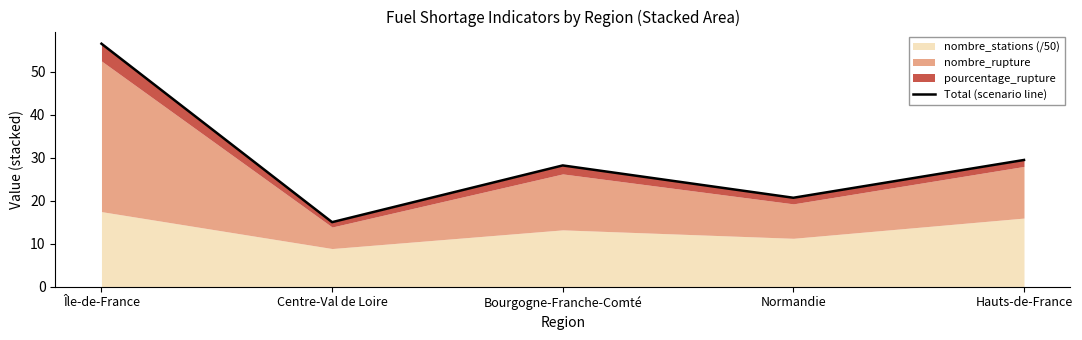

The value at Centre-Val de Loire is 26.1. True or false?

False